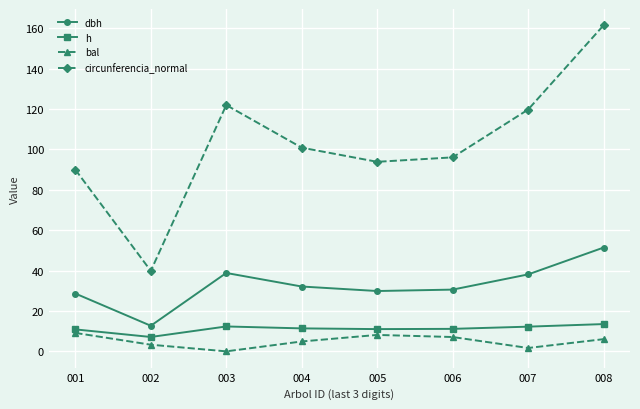

What is the average value of the bal series?

5.0